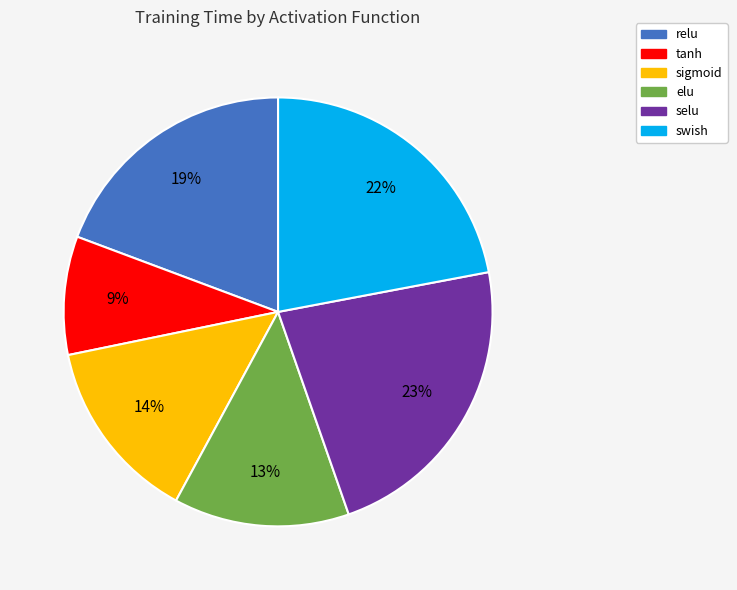

How many segments does this pie chart have?

6